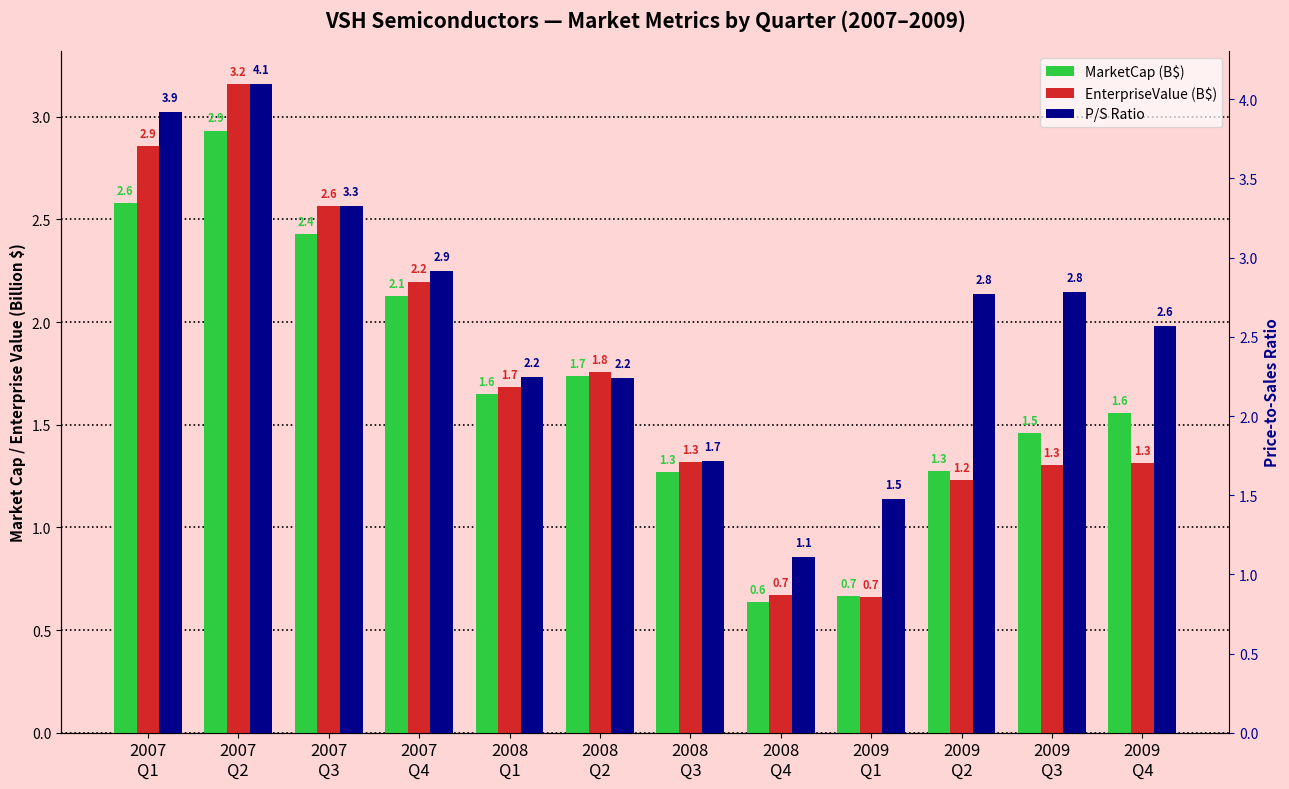

What is the total value across all series at 2007
Q3?

8.3